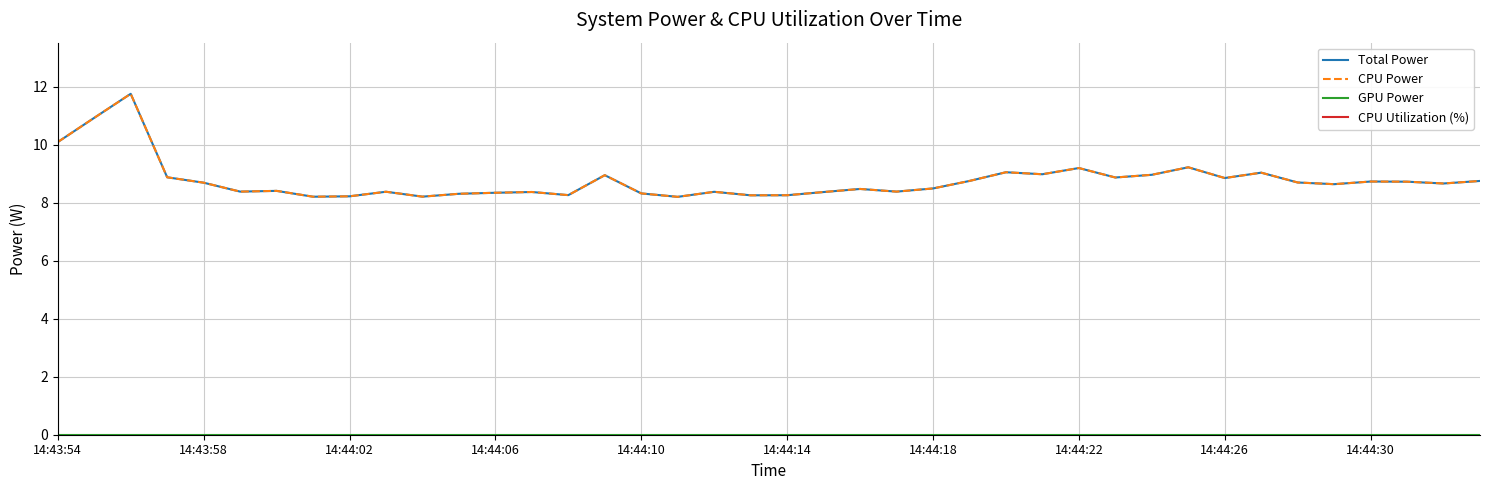

What is the difference between the CPU Utilization (%) values at 17 and 14:44:22?

0.4